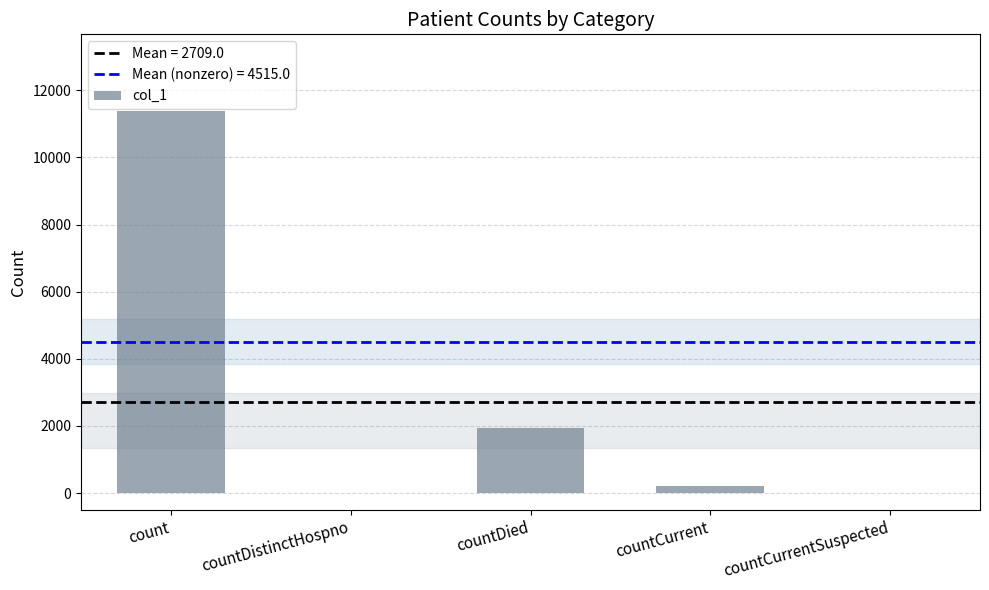

What is the approximate value at countCurrent?

210